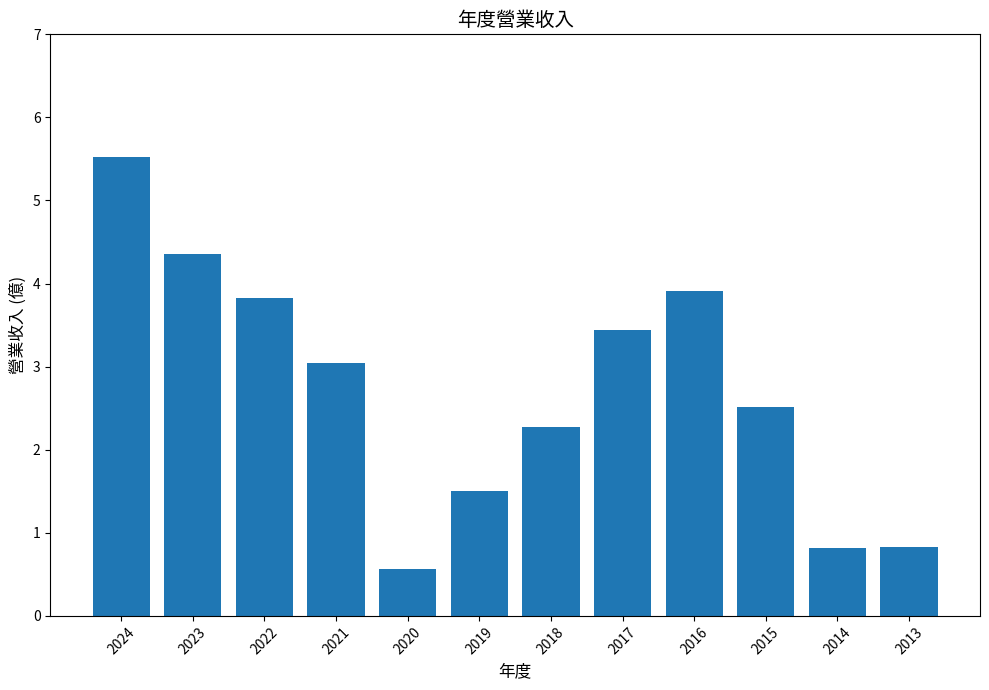

How many bars are there in total?

12